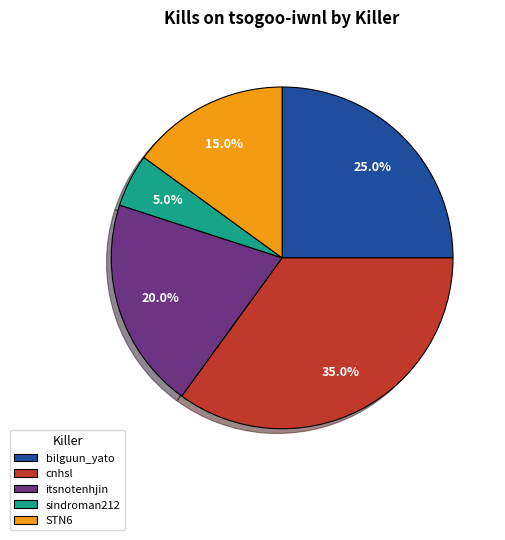

What is the smallest slice in the pie chart?

sindroman212